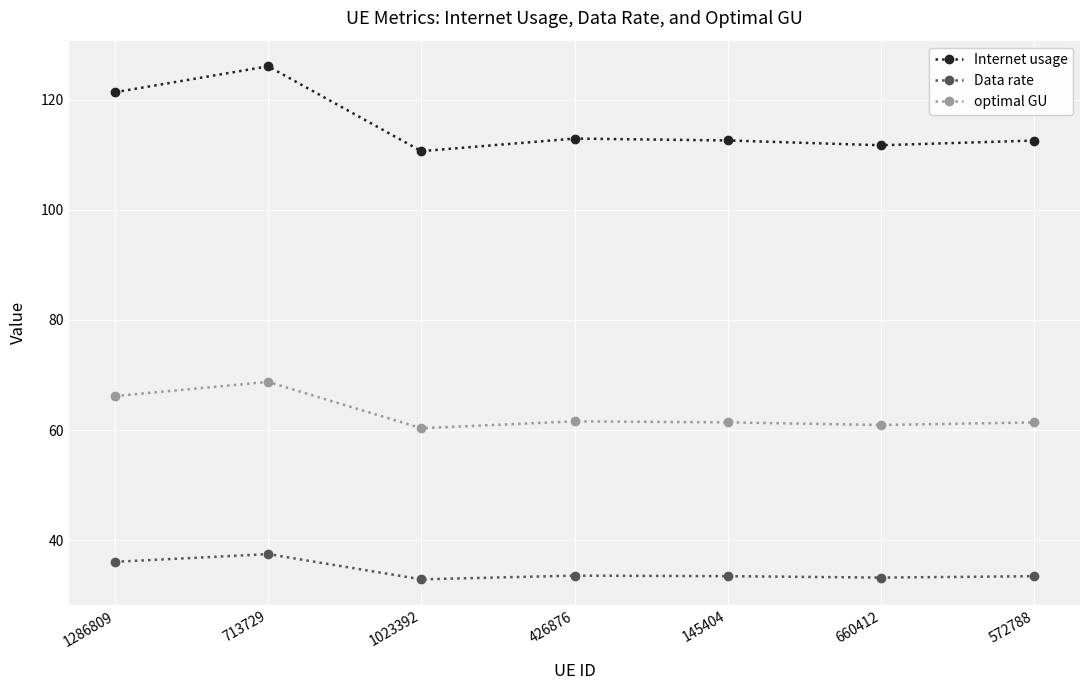

What is the value of the Data rate point at the 5th from the left?

33.5